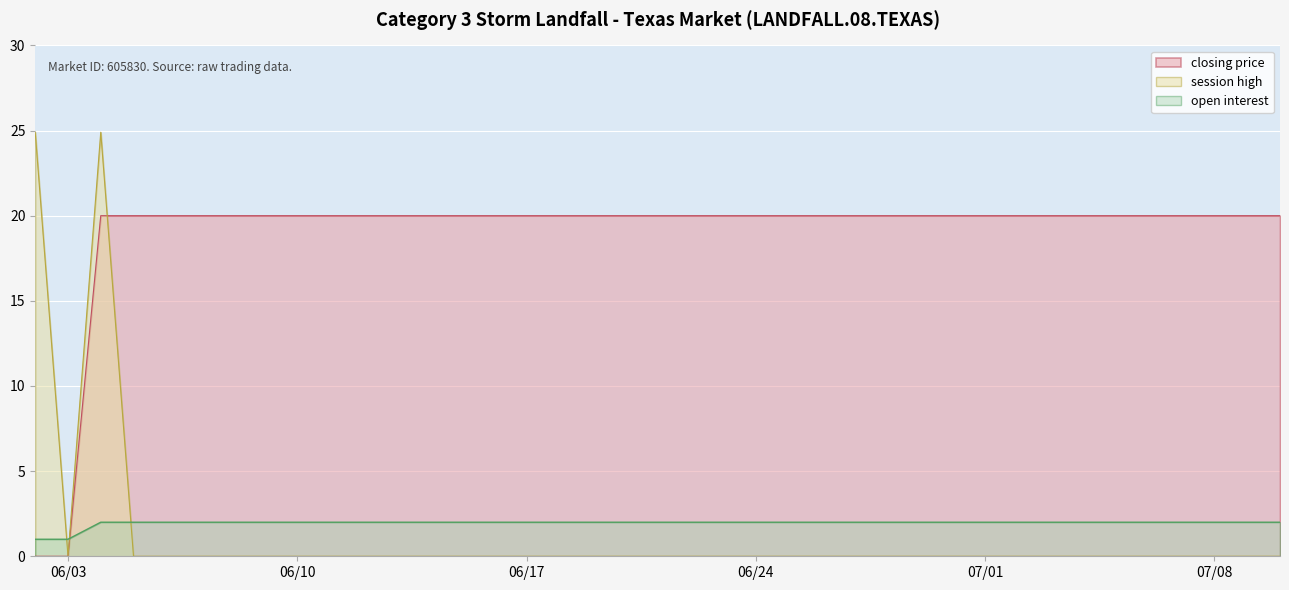

Which series has the largest range (max minus min)?

session high